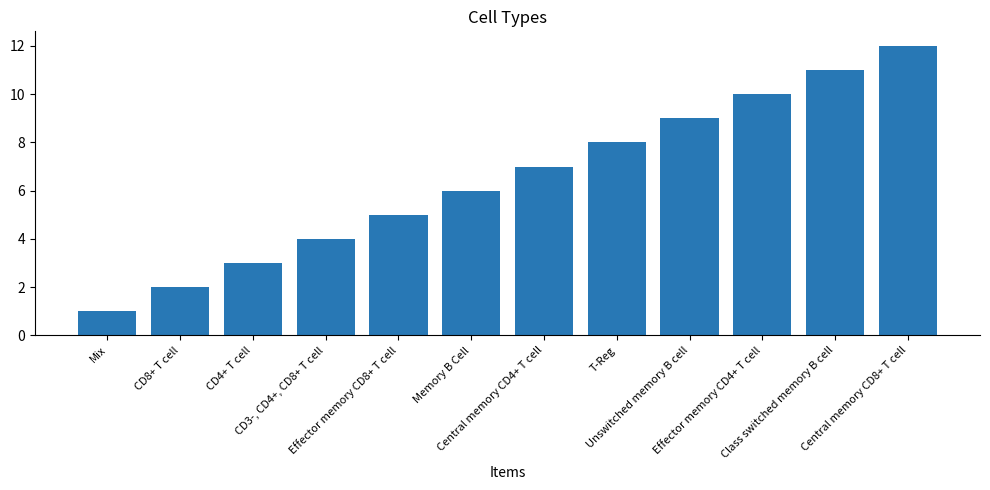

What is the label of the 8th bar from the right?

Effector memory CD8+ T cell